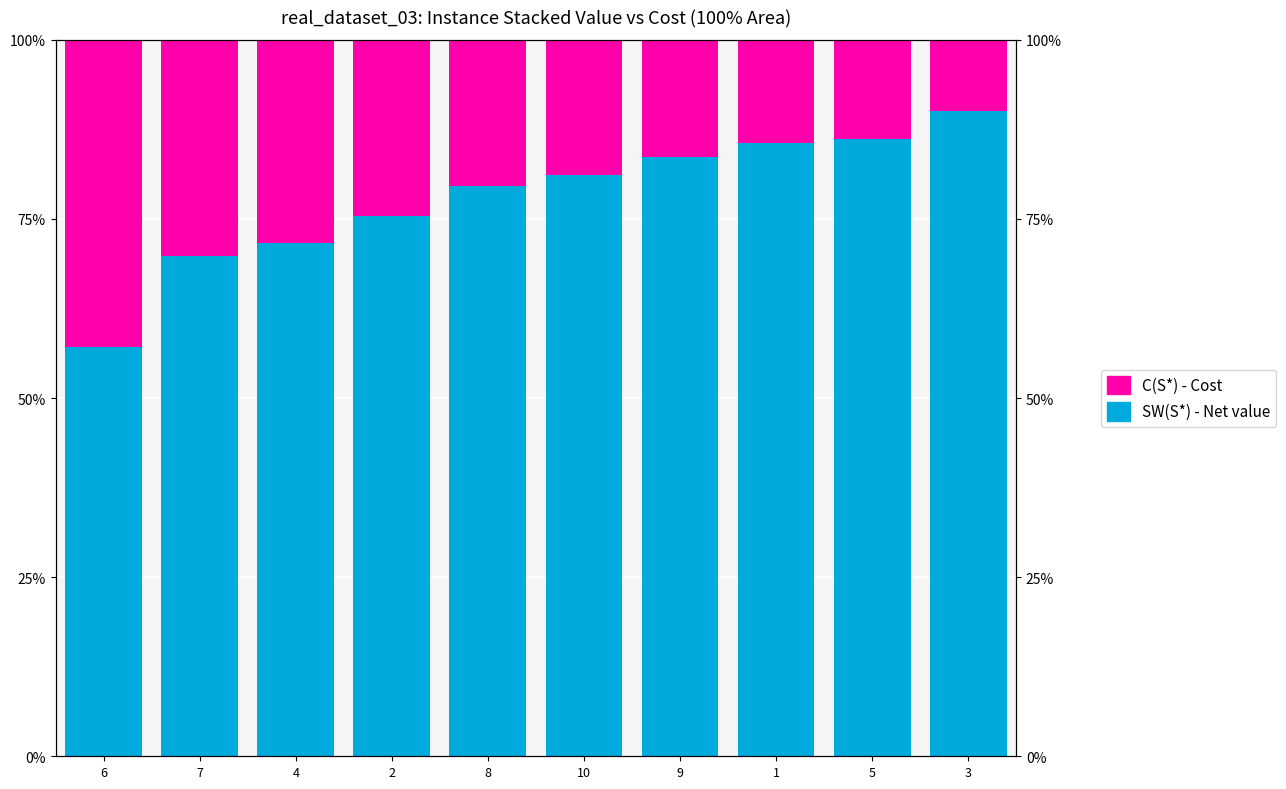

The SW(S*) - Net value series shows 81.2 at 10. True or false?

True